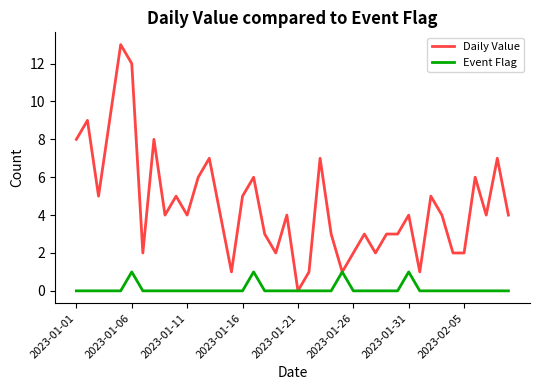

Which series has the largest total across all categories?

Daily Value